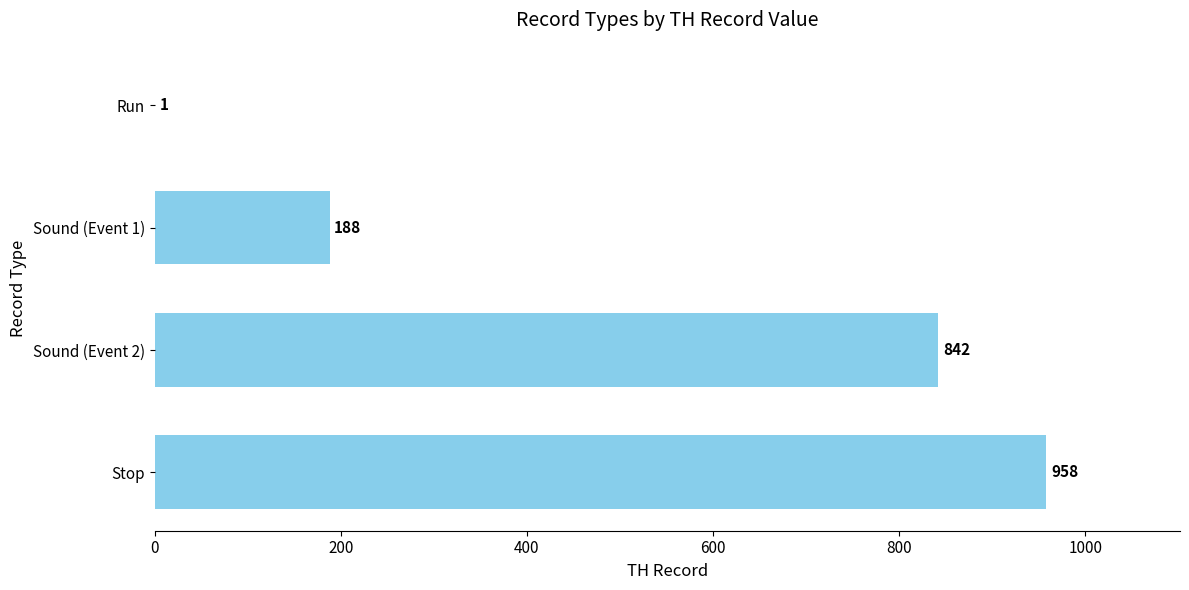

Is it true that the value at Stop is 475?

False